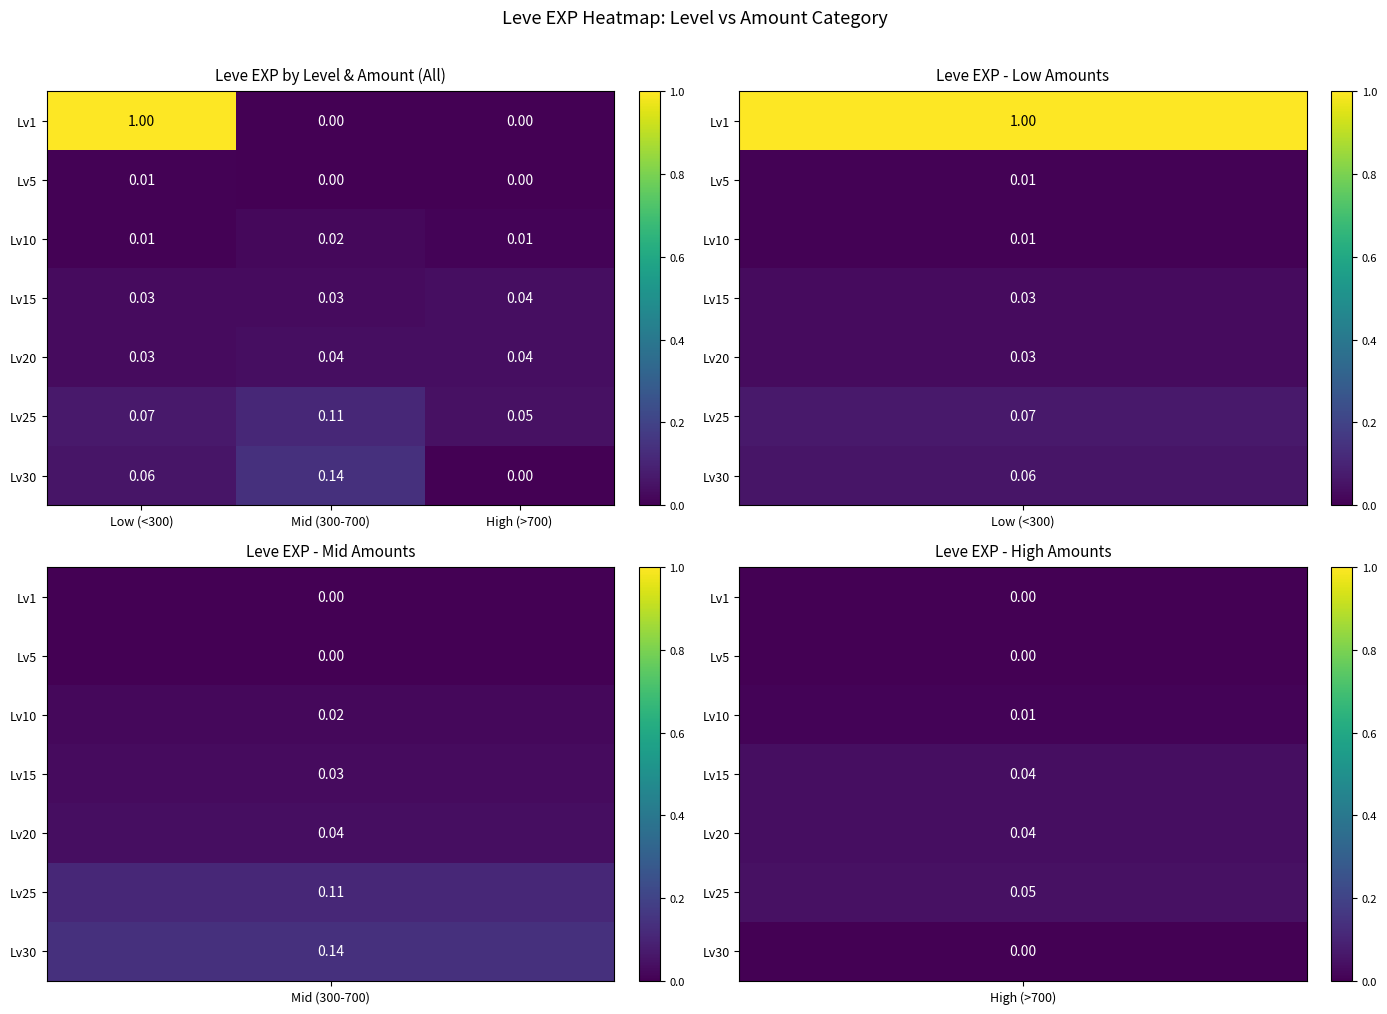

Is the value of Lv25 at Mid (300-700) greater than the value of Lv30 at Low (<300)?

Yes